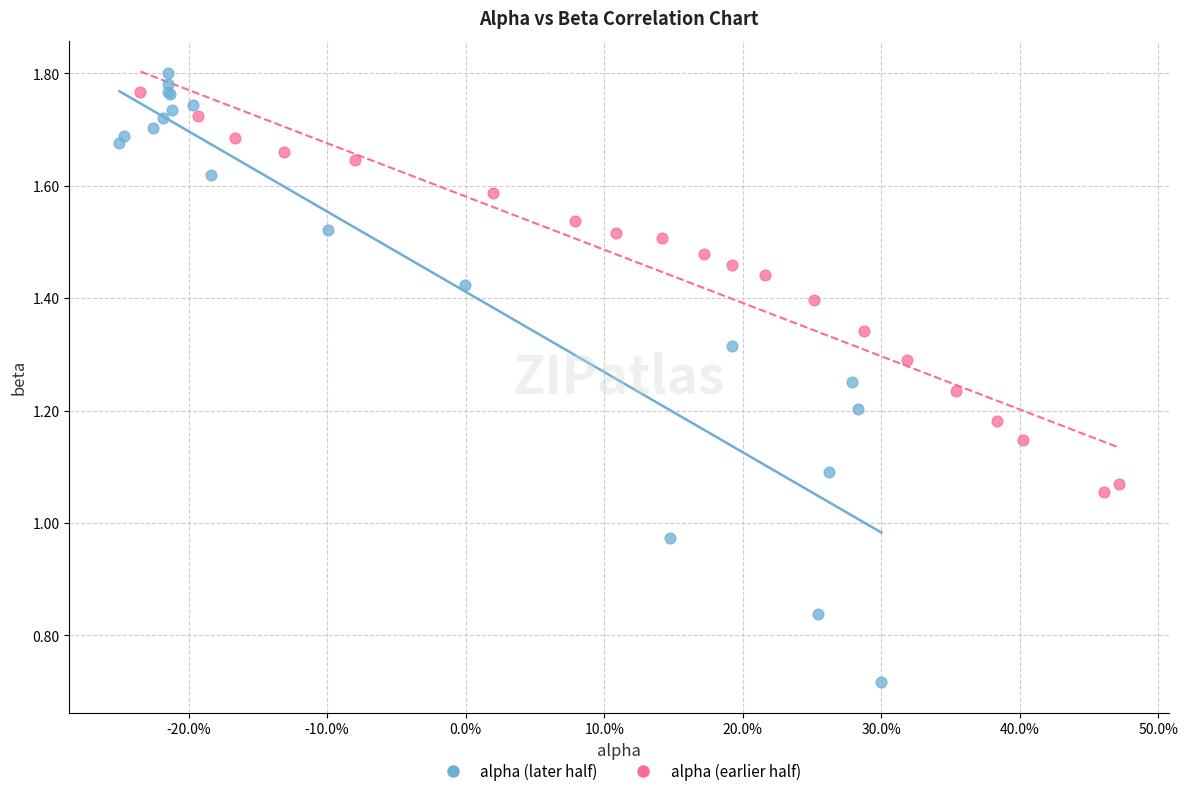

Which series contains the lowest Y value?

alpha (later half)